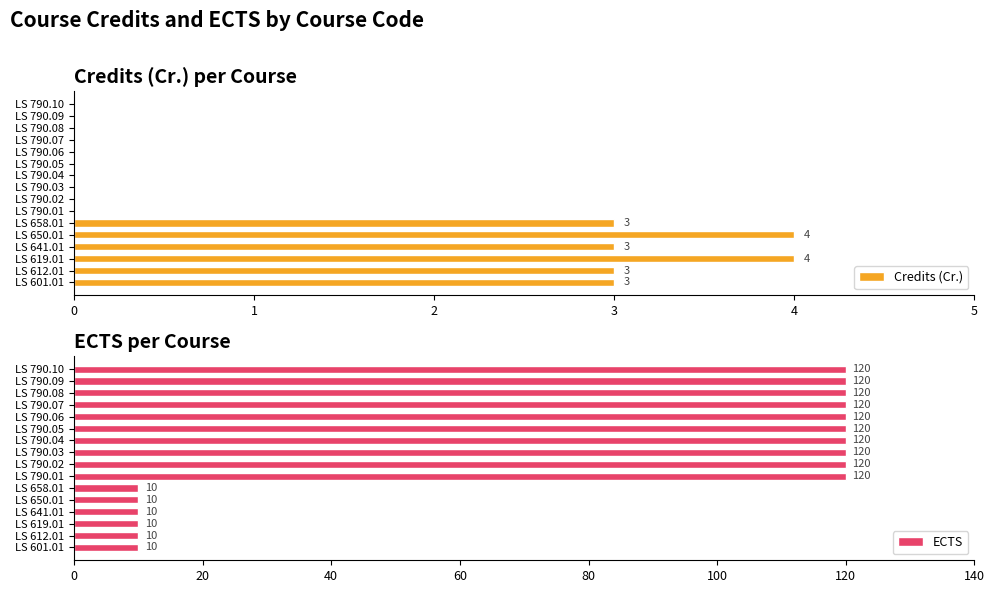

How many data points in ECTS are less than 120?

6